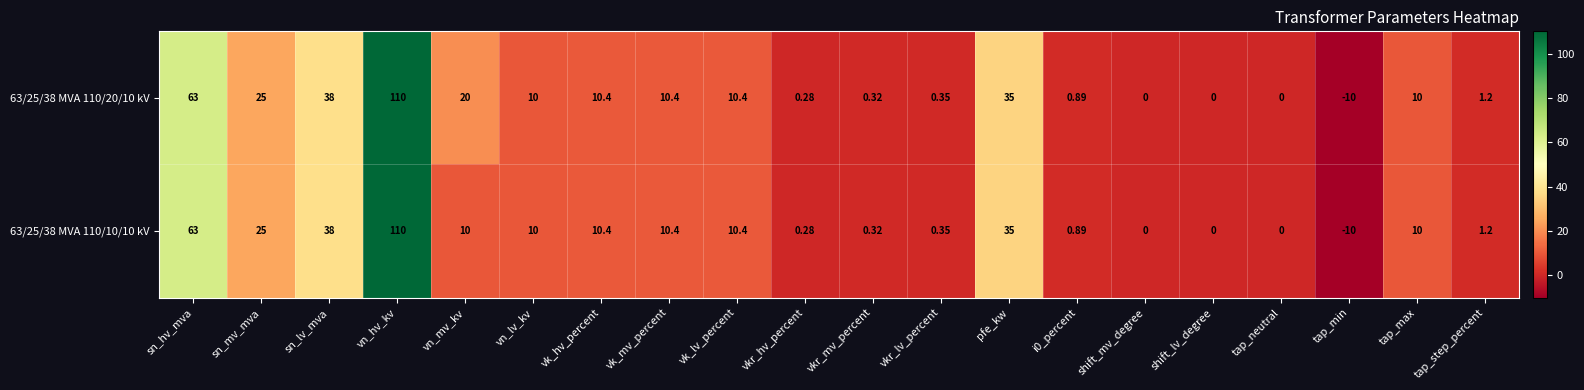

At how many categories does at least one series exceed 56?

2